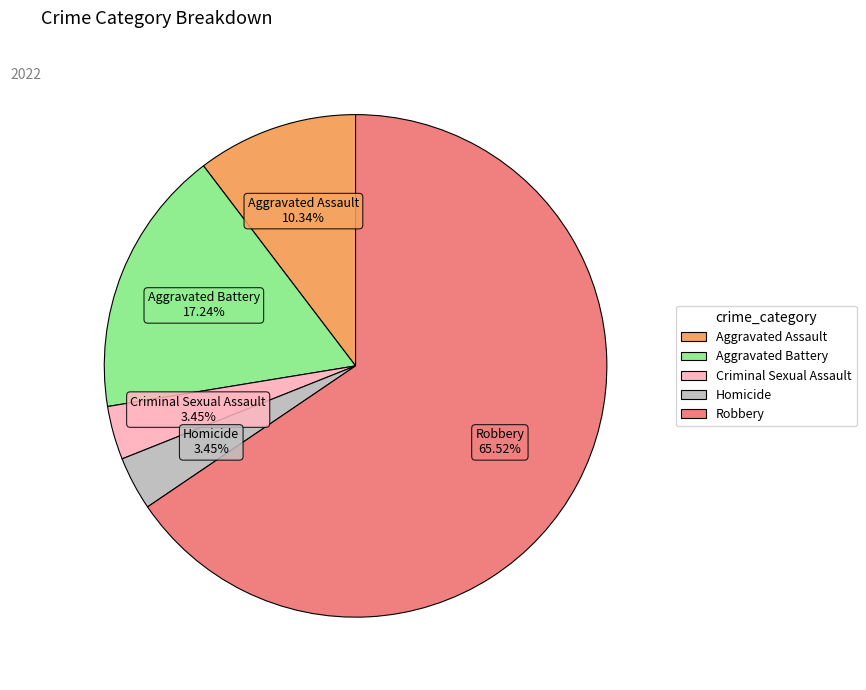

To the nearest percent, what portion does Robbery represent?

66%